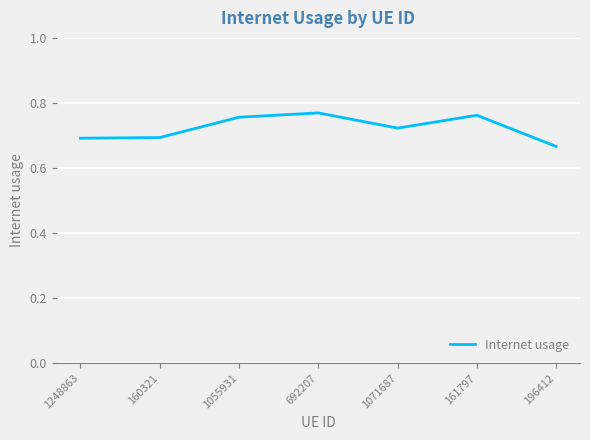

What position from the right is 1071687?

3